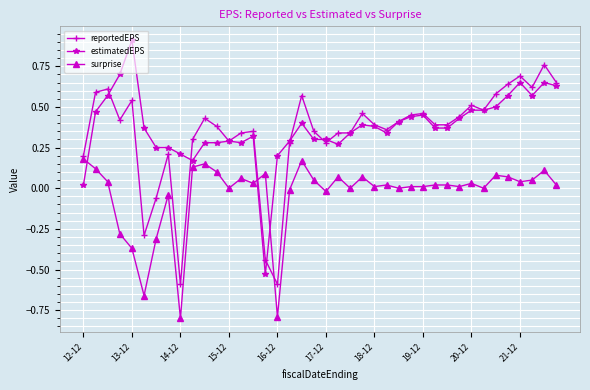

True or false: estimatedEPS has more than 0 points higher than both neighbors.

True